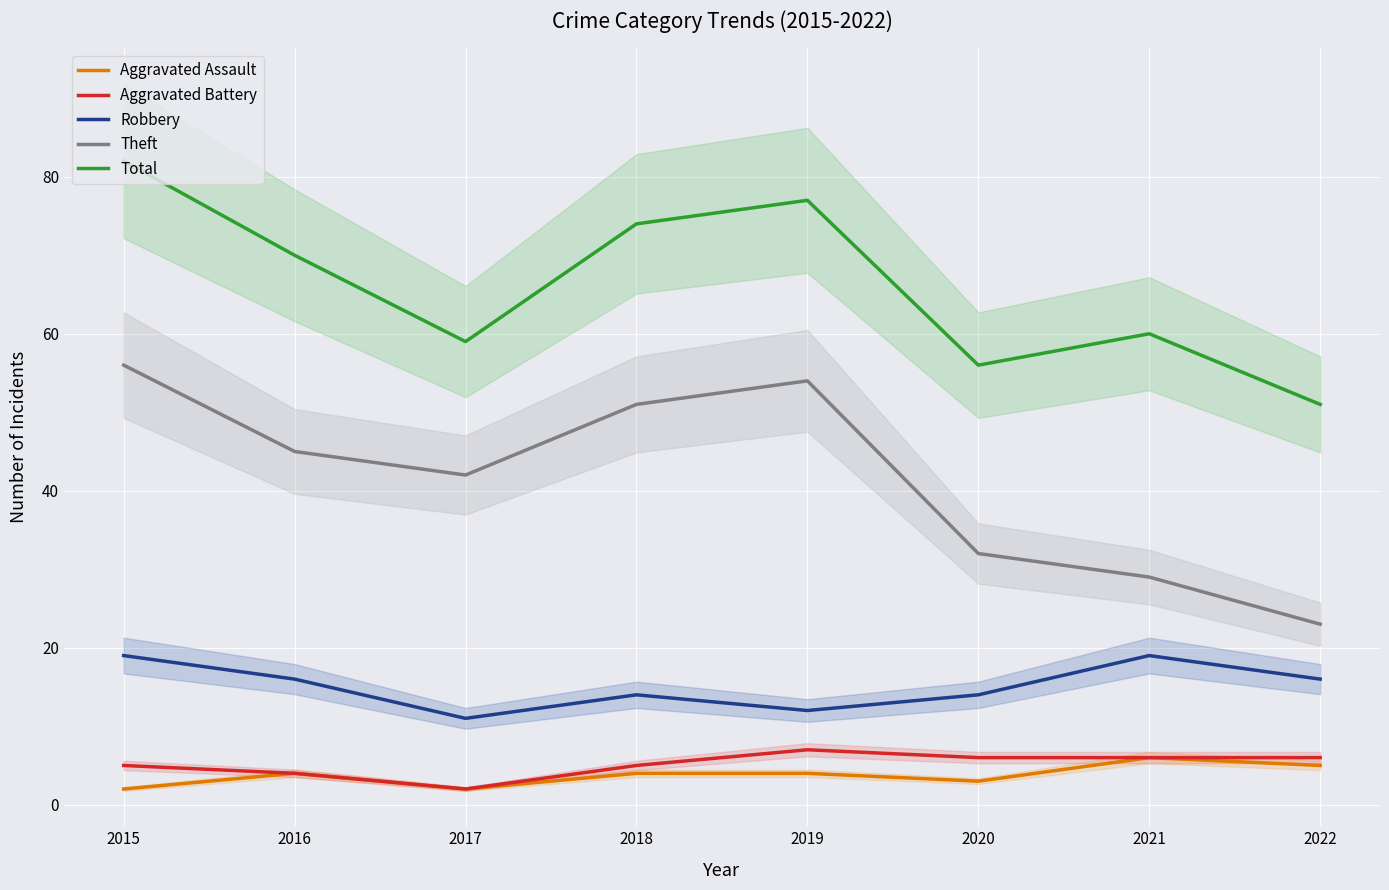

Which has a higher value, 2022 or 2017?

2022